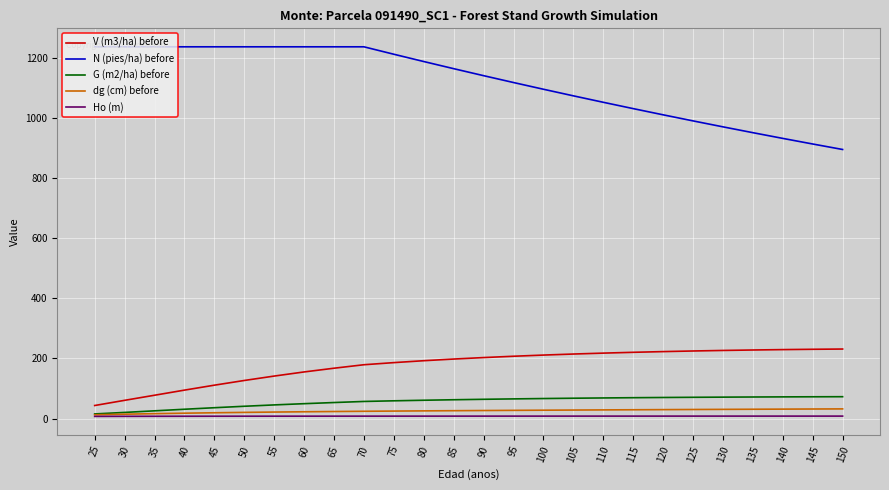

True or false: N (pies/ha) before and V (m3/ha) before intersect in this chart.

False